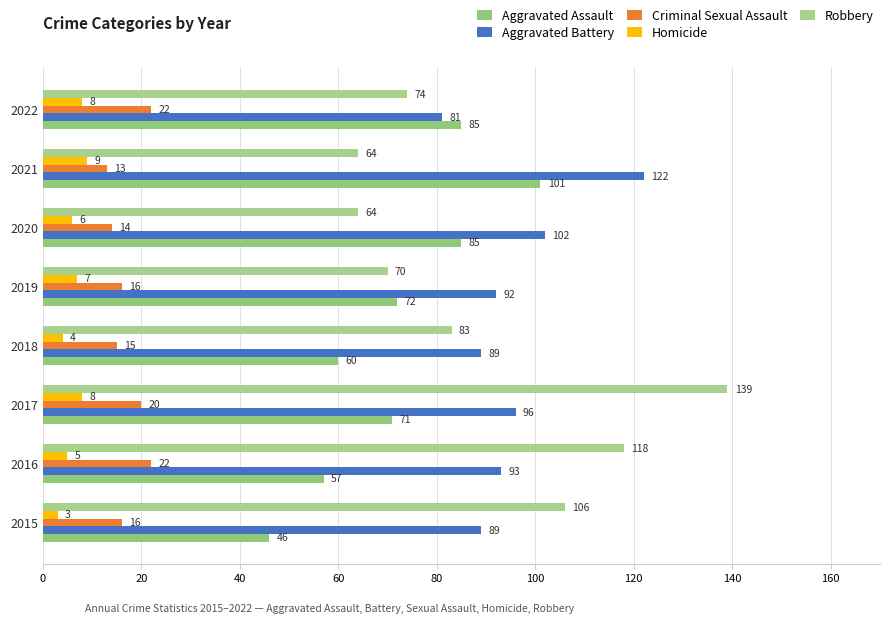

List the series in order of their peak value, highest first.

Robbery, Aggravated Battery, Aggravated Assault, Criminal Sexual Assault, Homicide